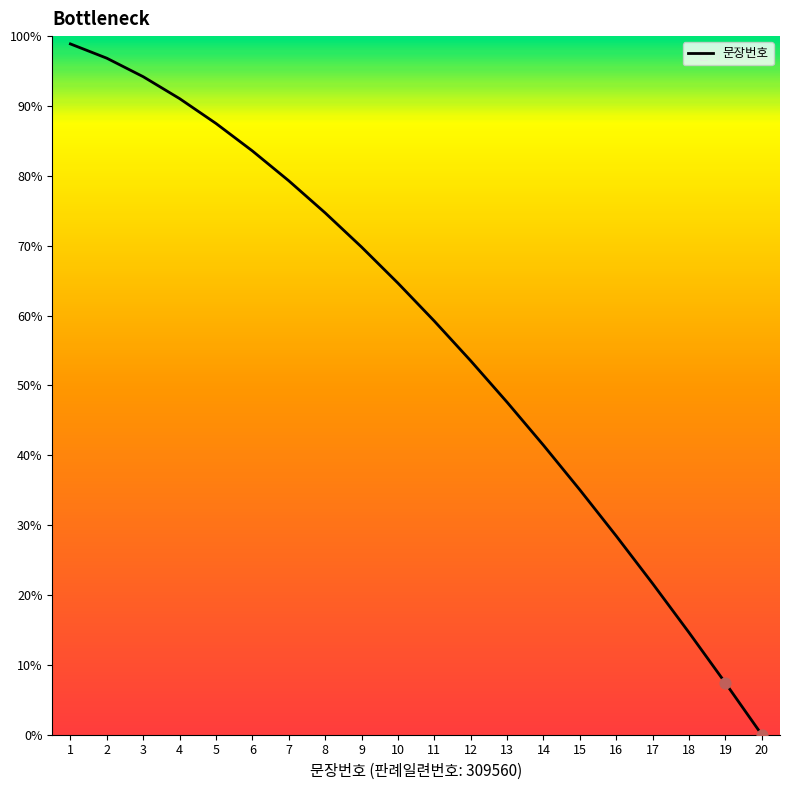

What is the ratio of the value at 9 to the value at 4?

0.8